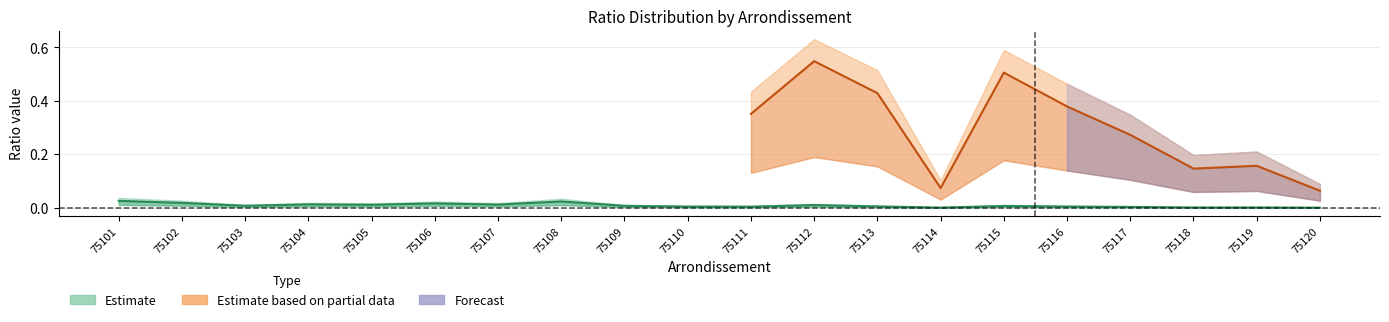

Does the chart have visible grid lines?

Yes